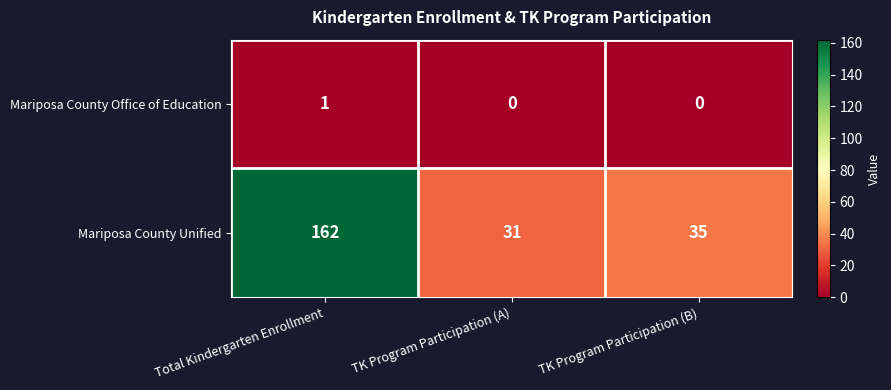

Which series has the largest total across all categories?

Mariposa County Unified